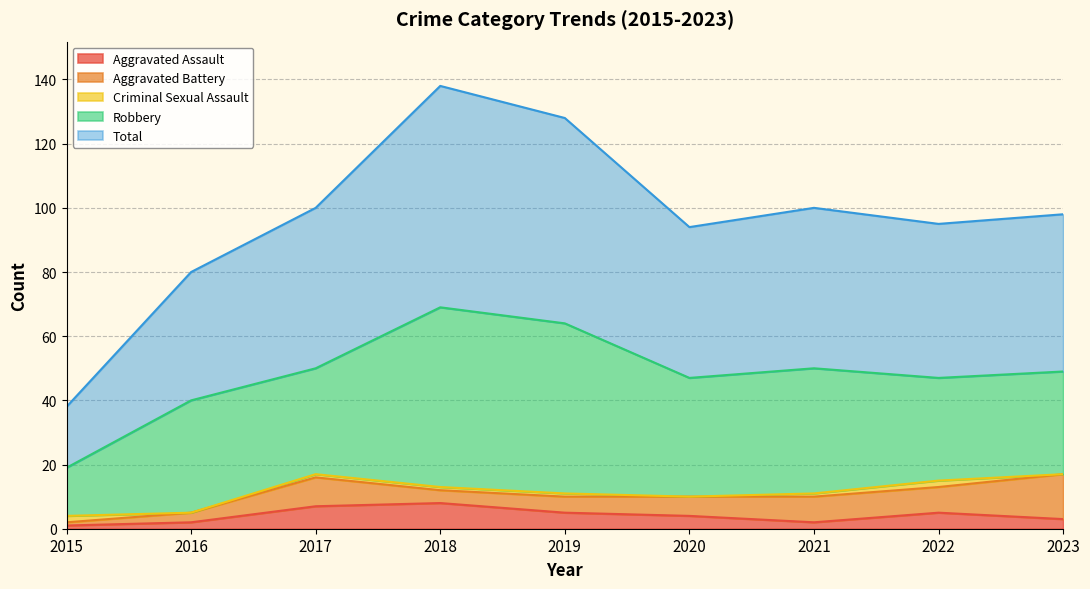

Between which two adjacent categories do Criminal Sexual Assault and Aggravated Battery first intersect?

2015 and 2016